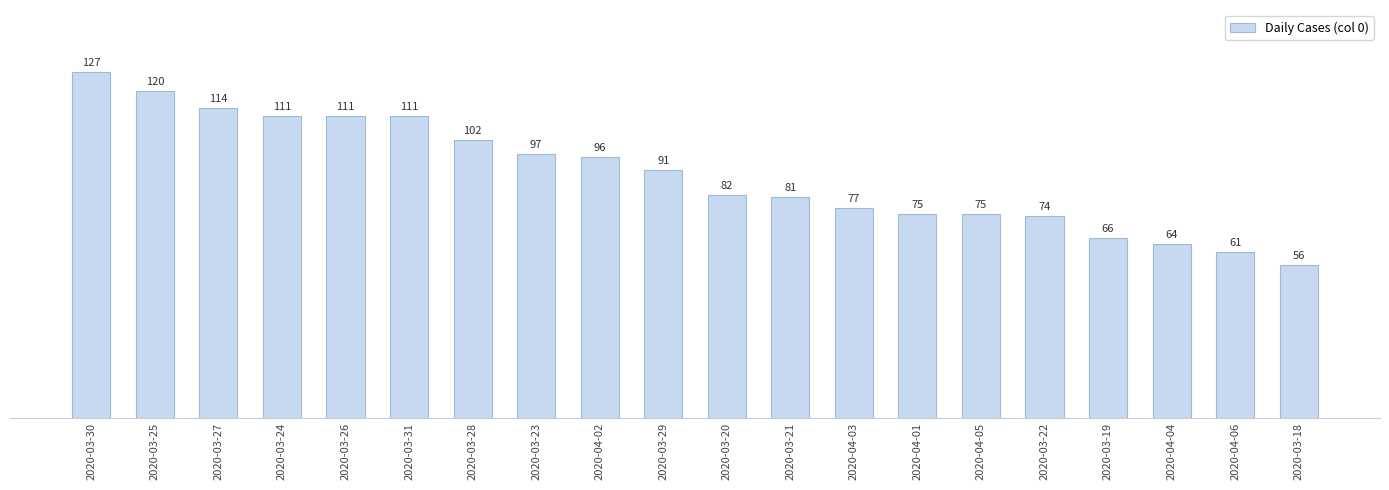

Where is the data nearest to the value 91?

2020-03-29